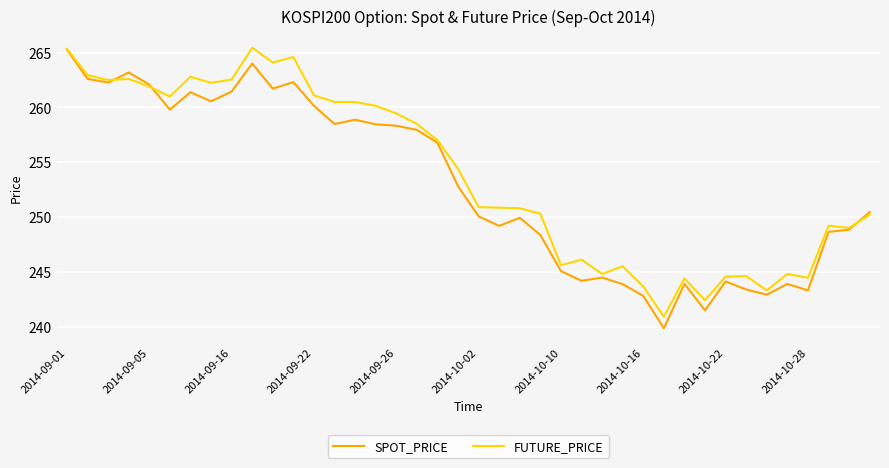

In SPOT_PRICE, how many points are lower than both neighbors (excluding endpoints)?

11